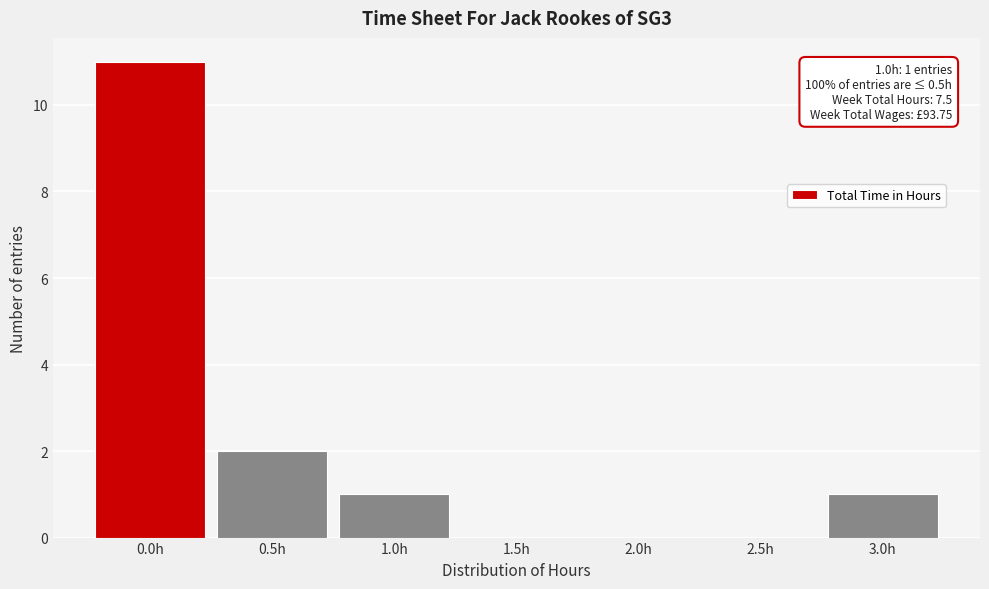

Reading left to right, extract all data points from this chart.

0.0h=11	0.5h=2	1.0h=1	1.5h=0	2.0h=0	2.5h=0	3.0h=1